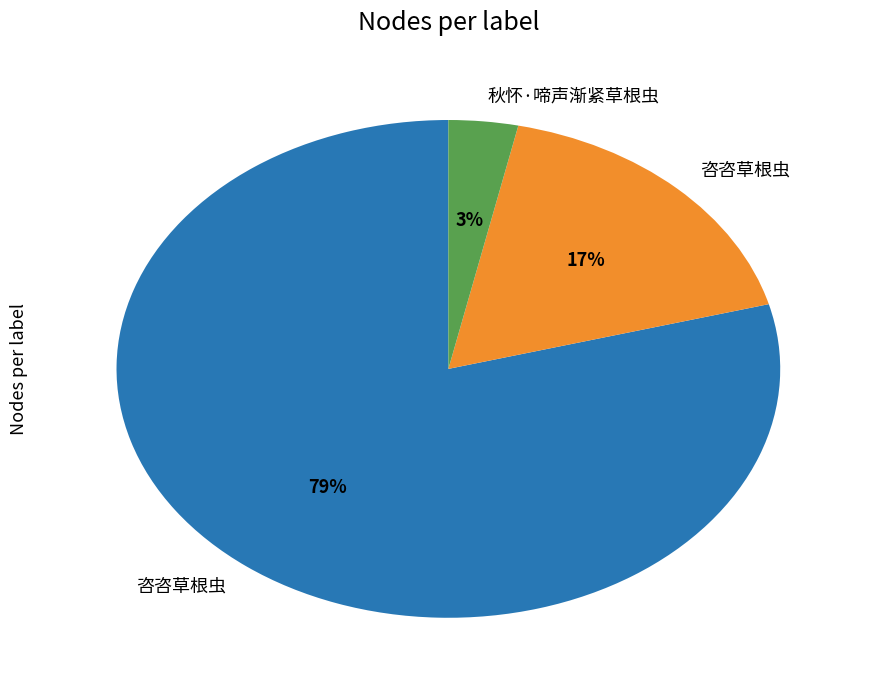

How many segments does this pie chart have?

3